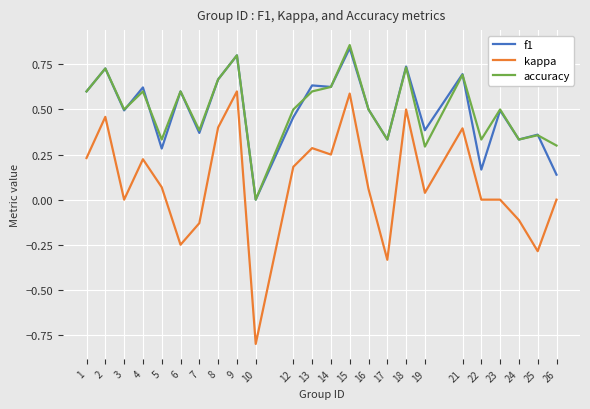

Is the value of f1 at 14 greater than the value of kappa at 13?

Yes